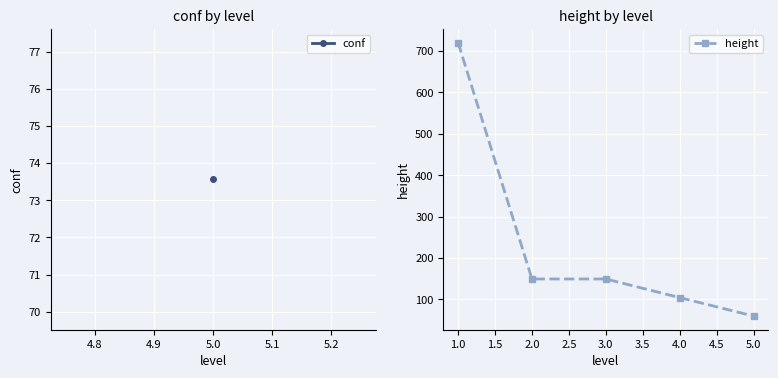

What is the value of the height point at the 3rd from the left?

149.4